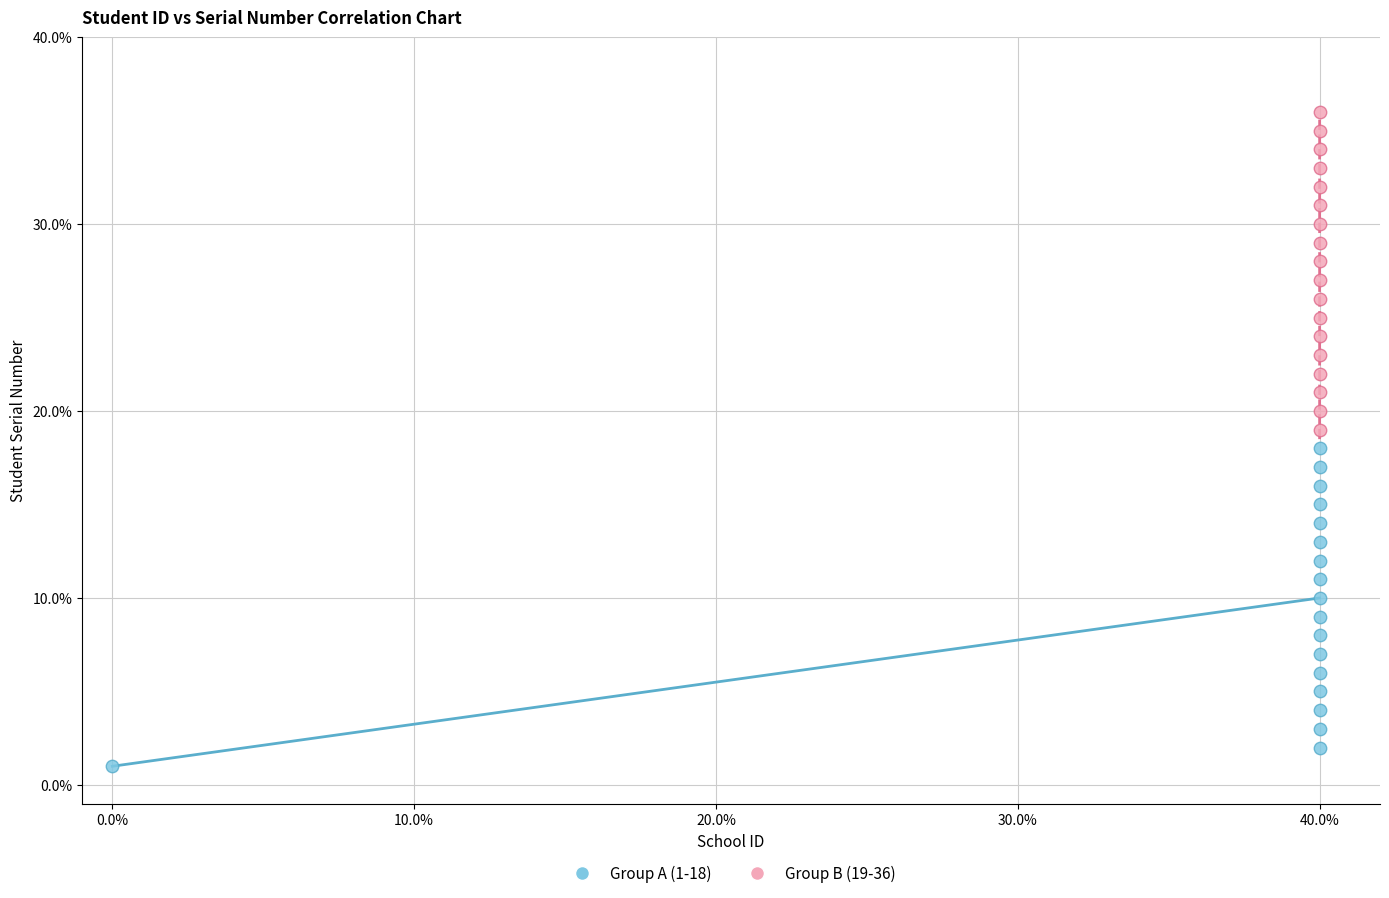

Which series reaches the minimum Y coordinate?

Group A (1-18)